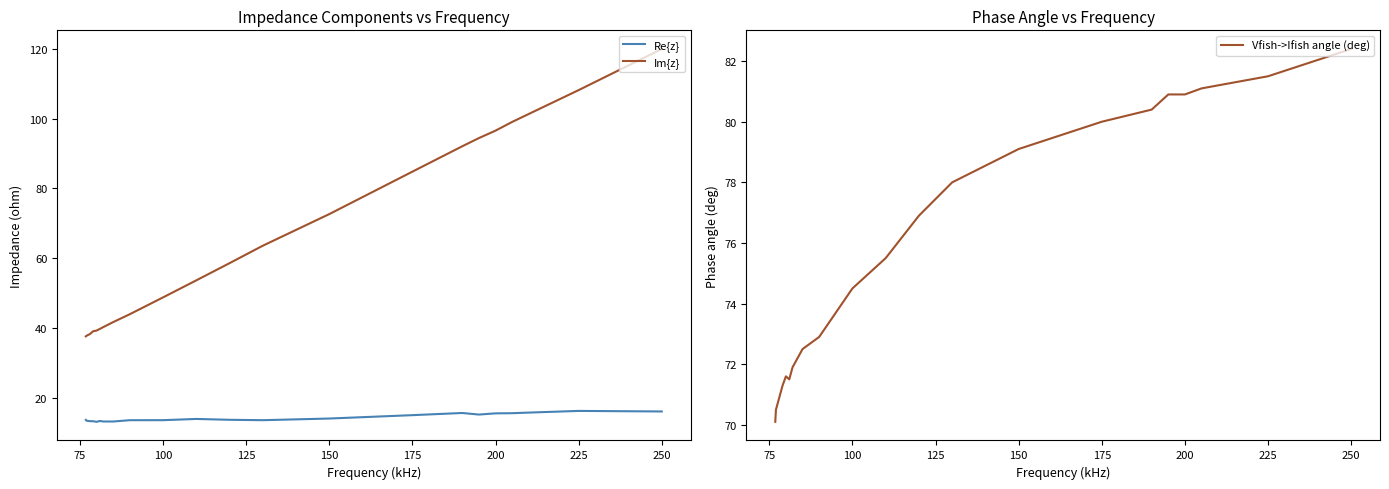

What is the difference between the maximum and minimum values in the Vfish->Ifish angle (deg) series?

12.3